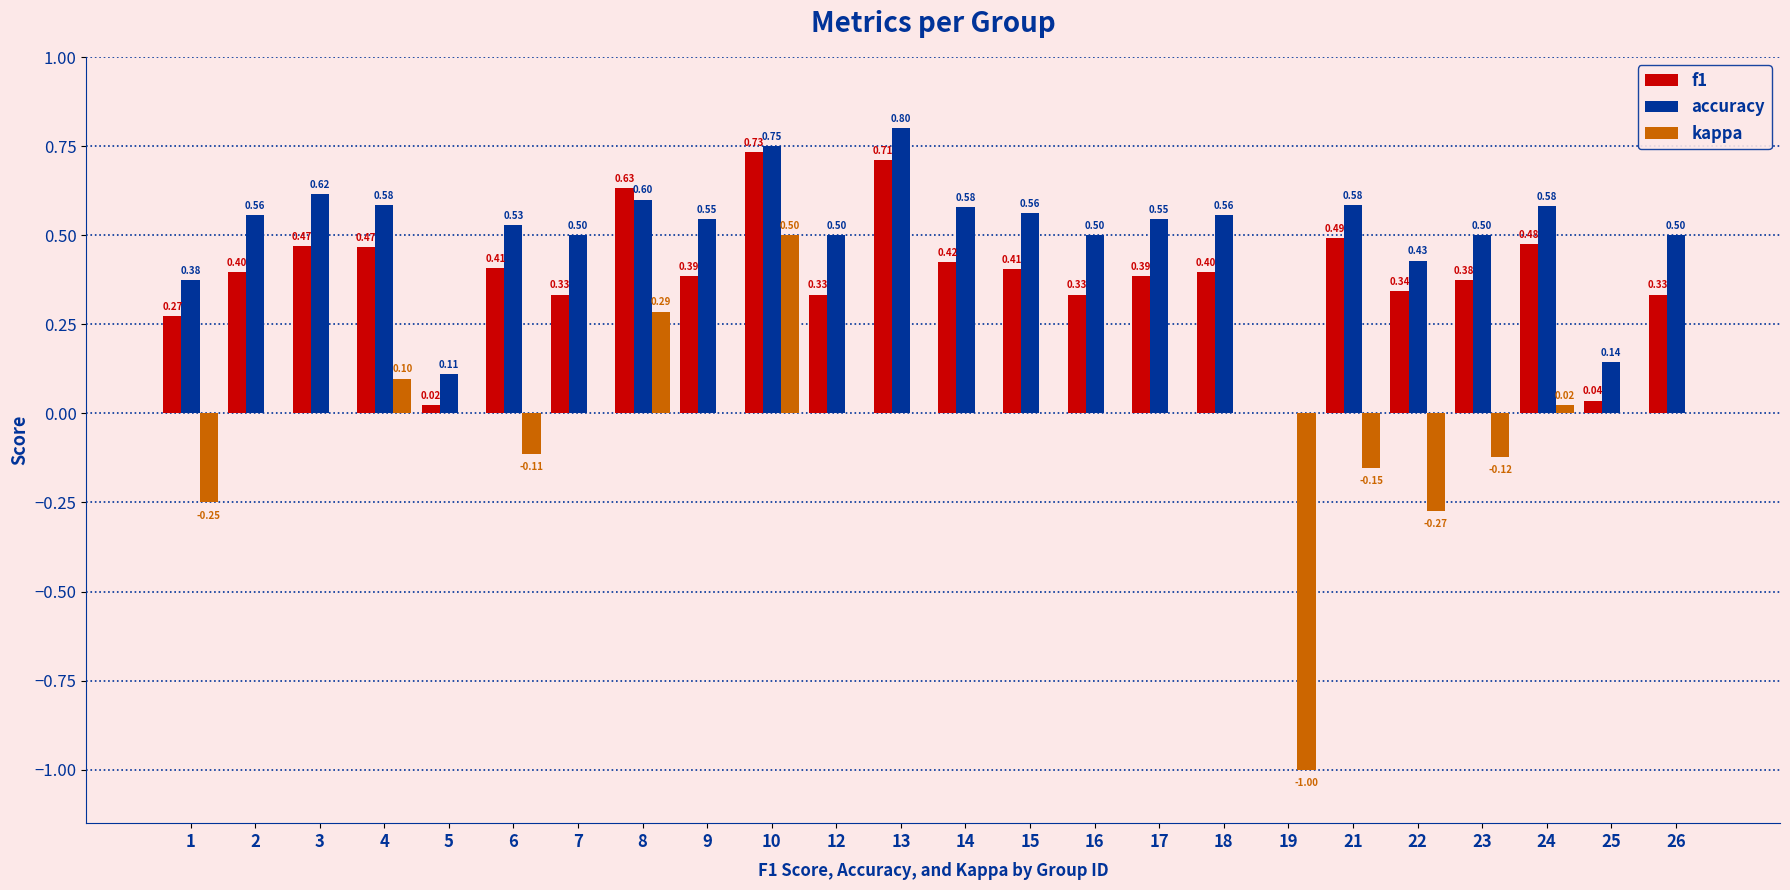

What is the sum of all kappa values?

-1.0